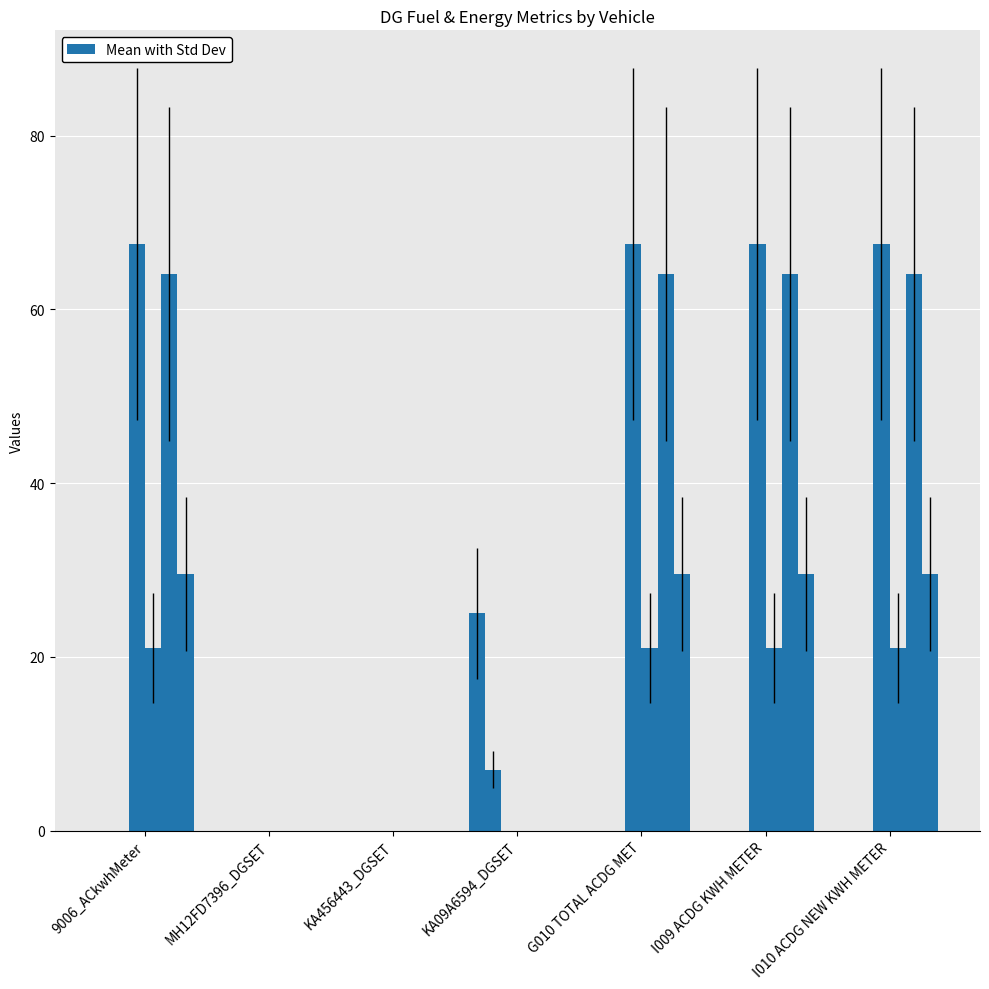

How many distinct data groups are displayed?

6